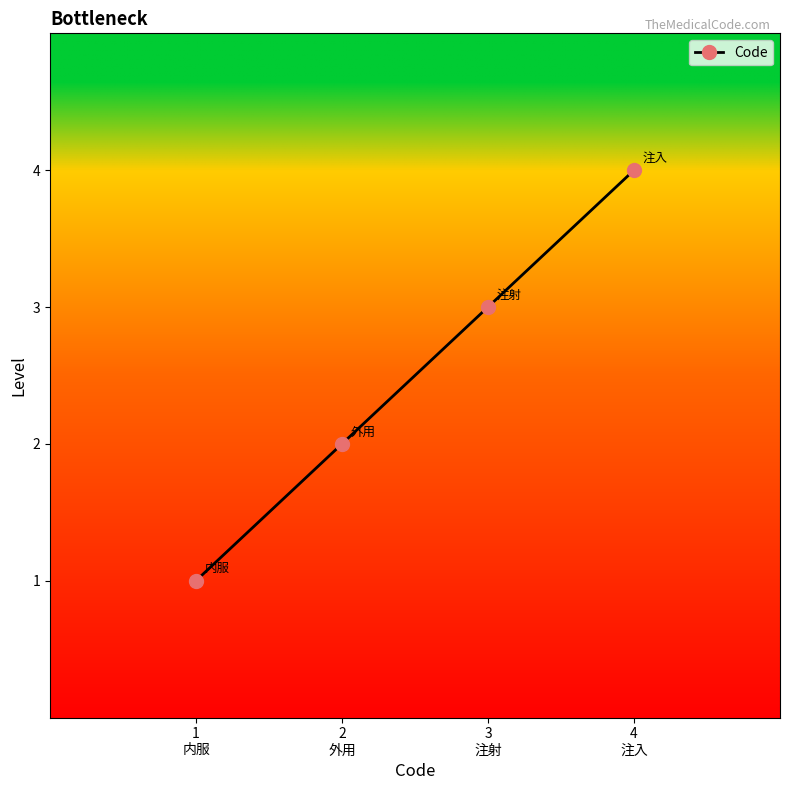

What is the difference between the maximum and minimum values?

3